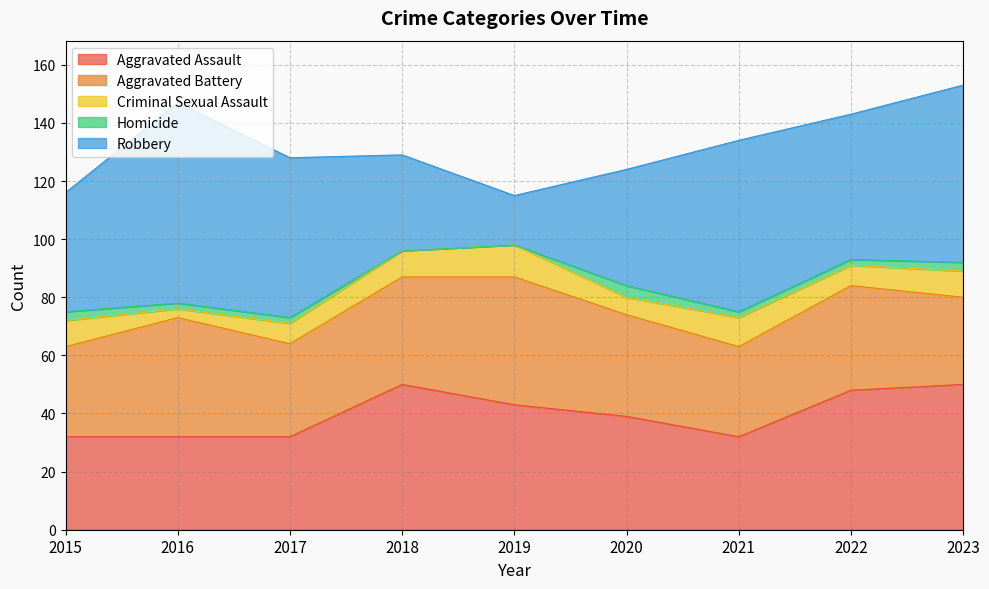

Where is the first local minimum for Robbery?

2019